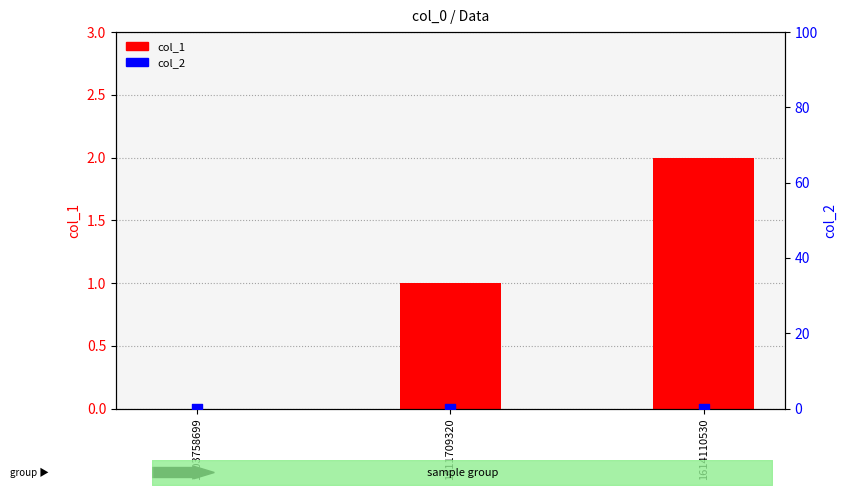

Is the value of col_2 at 1603758699 greater than the value of col_1 at 1614110530?

No